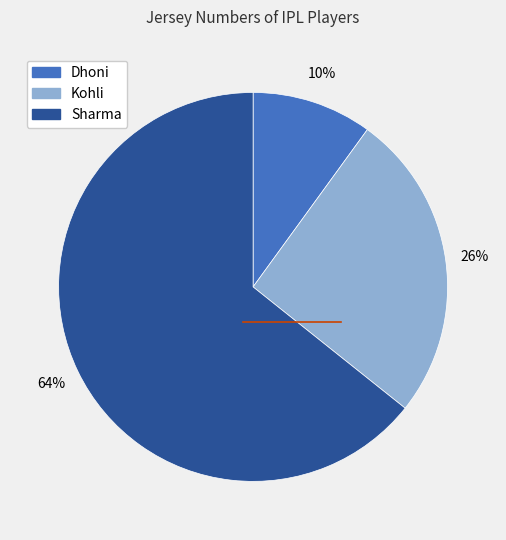

Approximately how many times larger is the value at Kohli compared to Sharma?

0.4